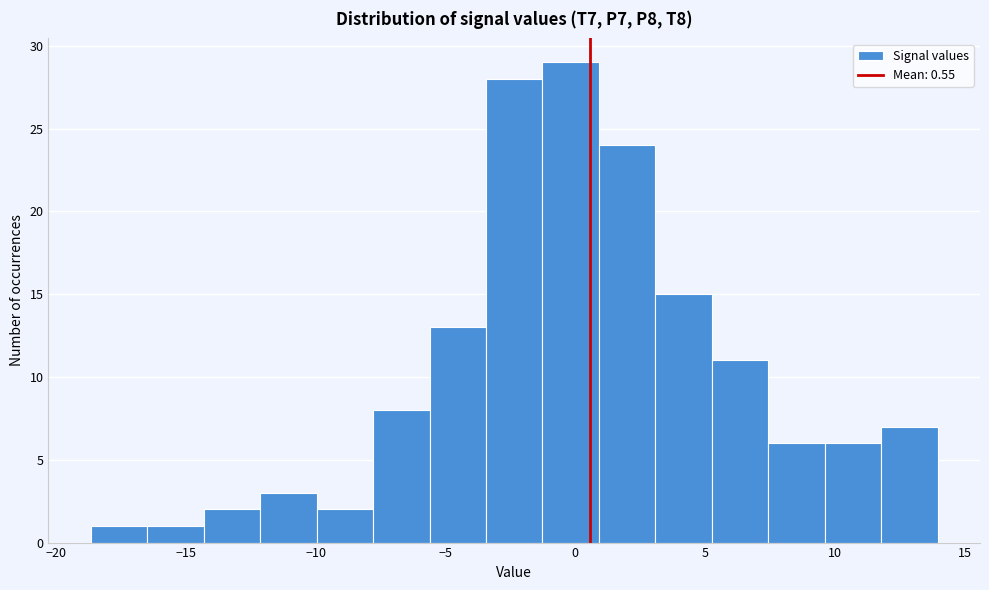

Over which range of the x-axis is the bar tallest?

-1.5 to 1.0